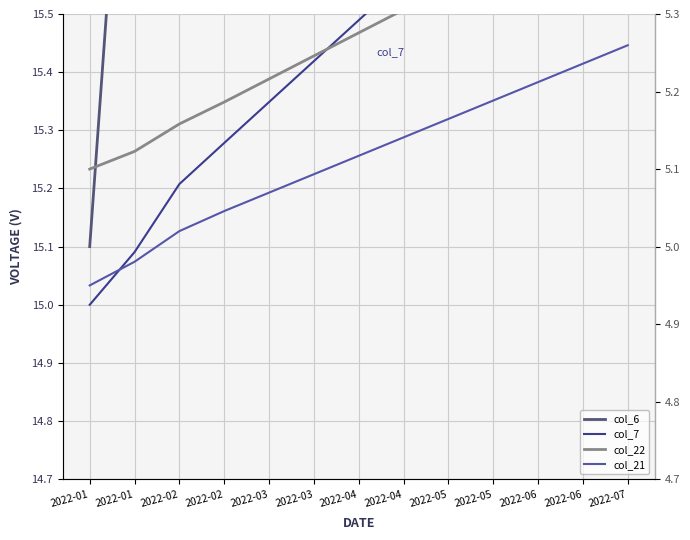

Count the number of categories in the chart.

13